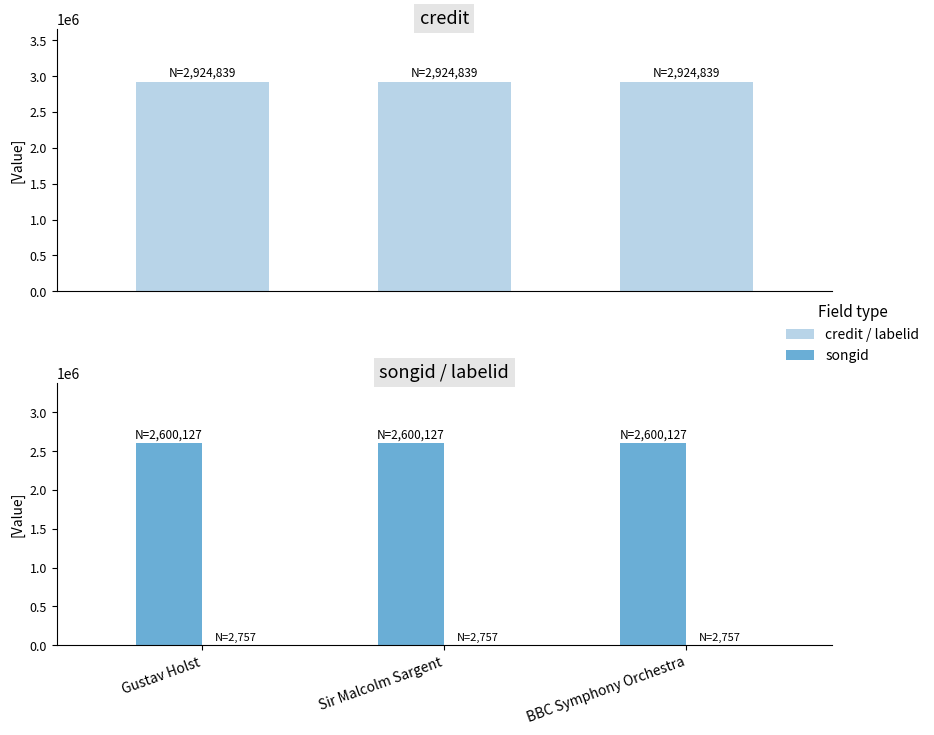

What is the minimum value shown in the chart?

2757